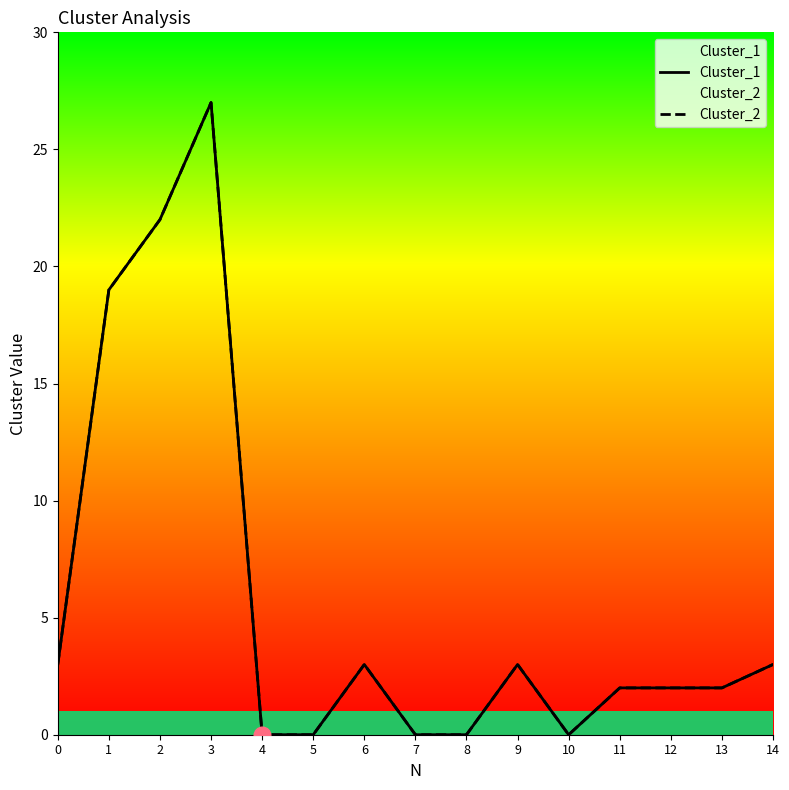

Which category has the highest value across all series?

3